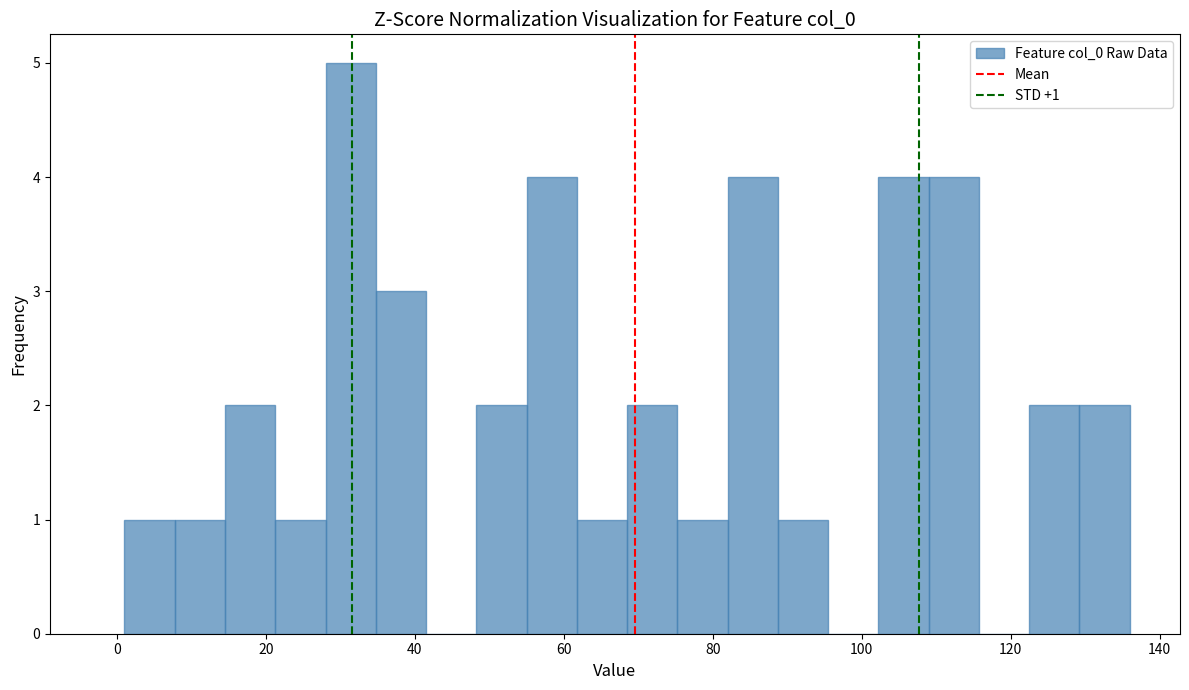

Read against the x-axis, roughly where is the centre of the tallest bar?

32